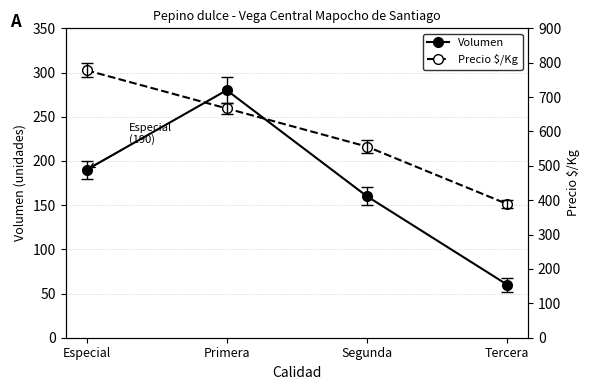

What is the difference between the second highest and second lowest values in the Volumen series?

30